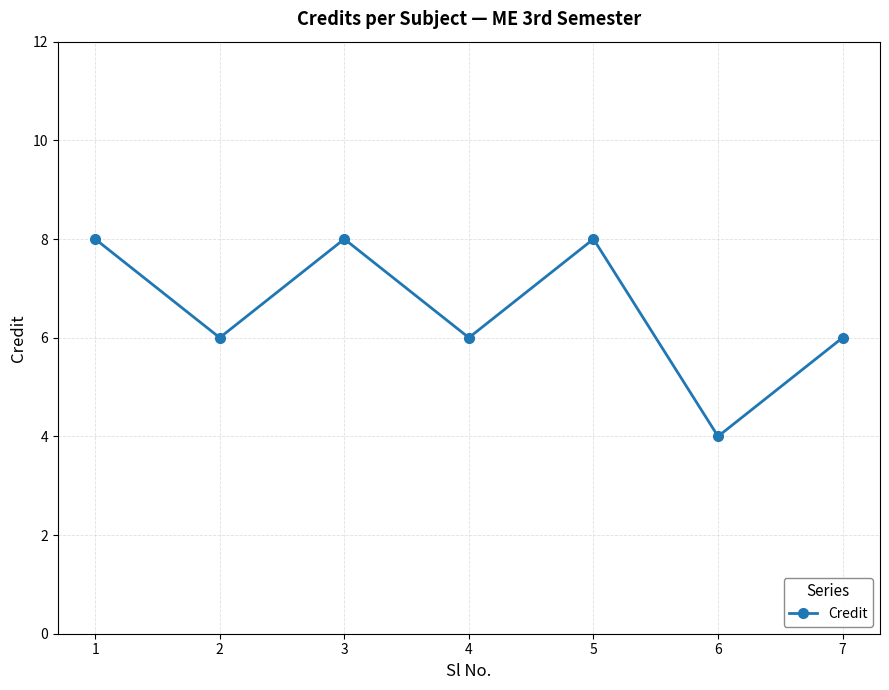

What is the difference between the maximum and minimum values?

4